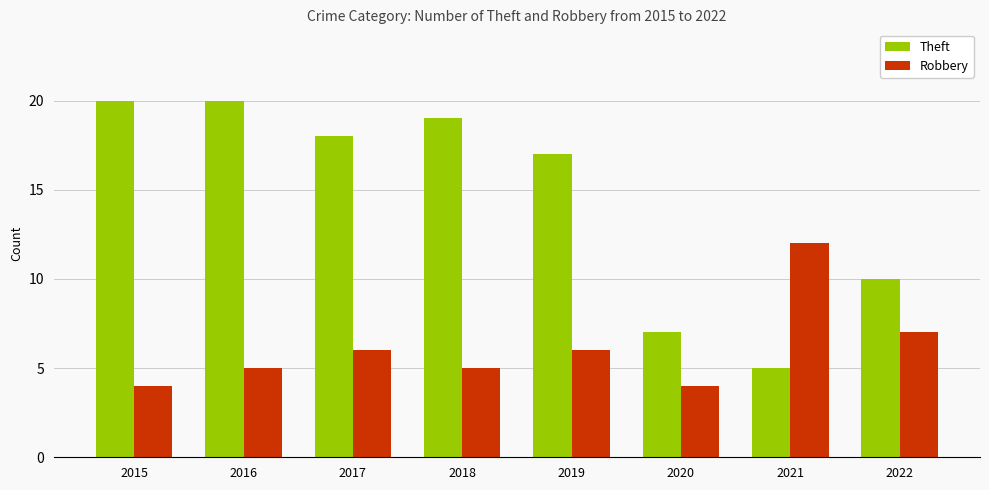

At which label does Theft reach its minimum?

2021